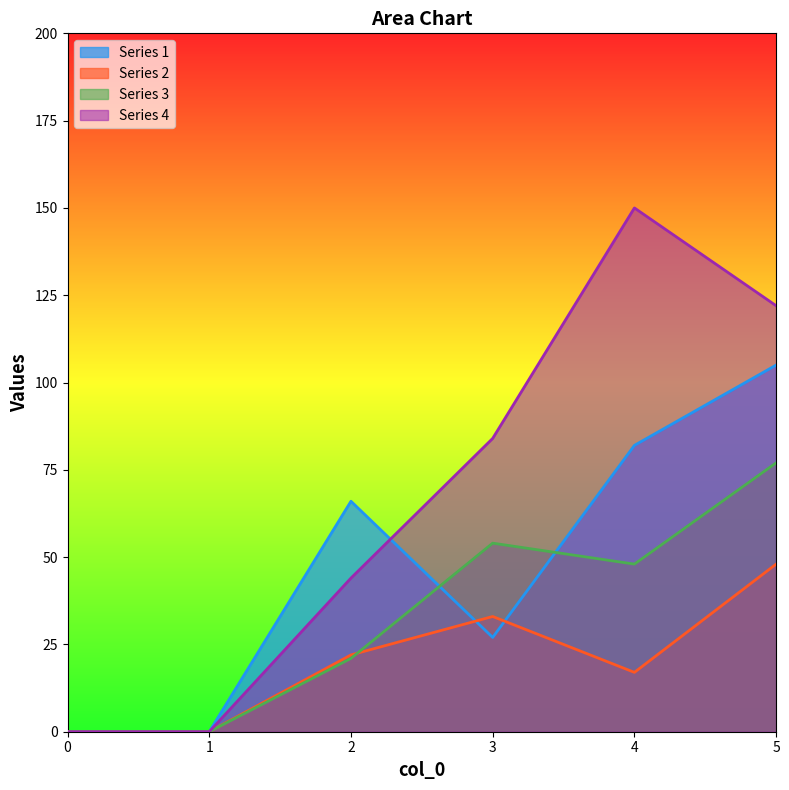

What is the difference between the maximum and second lowest values in the Series 2 series?

48